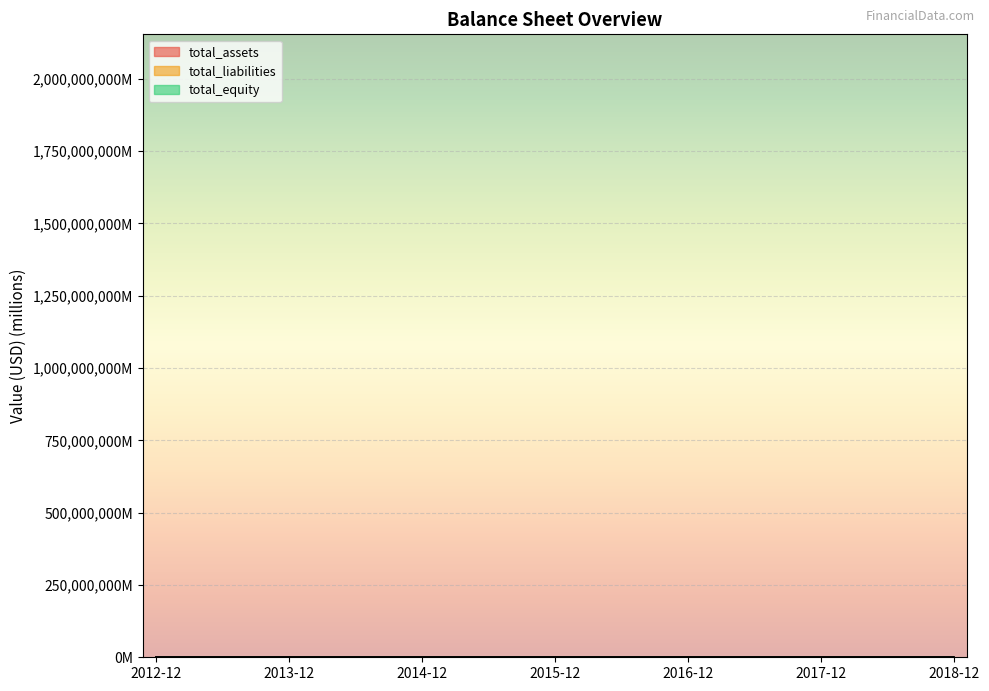

How many values in the total_assets series exceed 636?

4